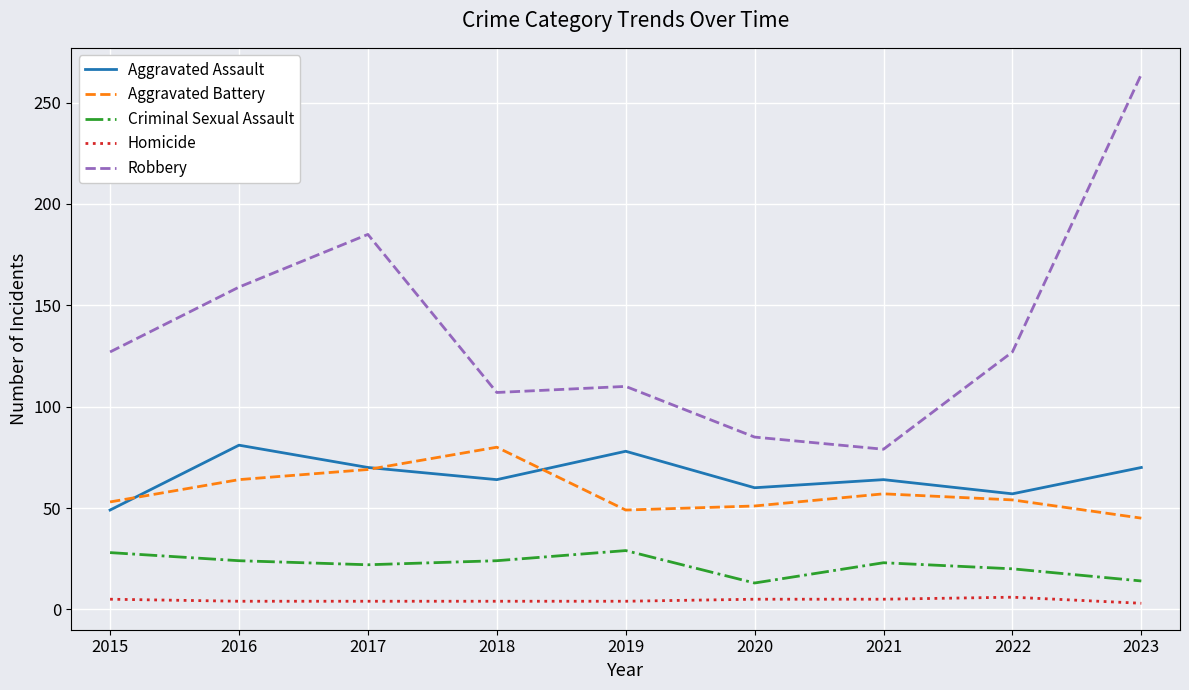

Which series has the largest range (max minus min)?

Robbery